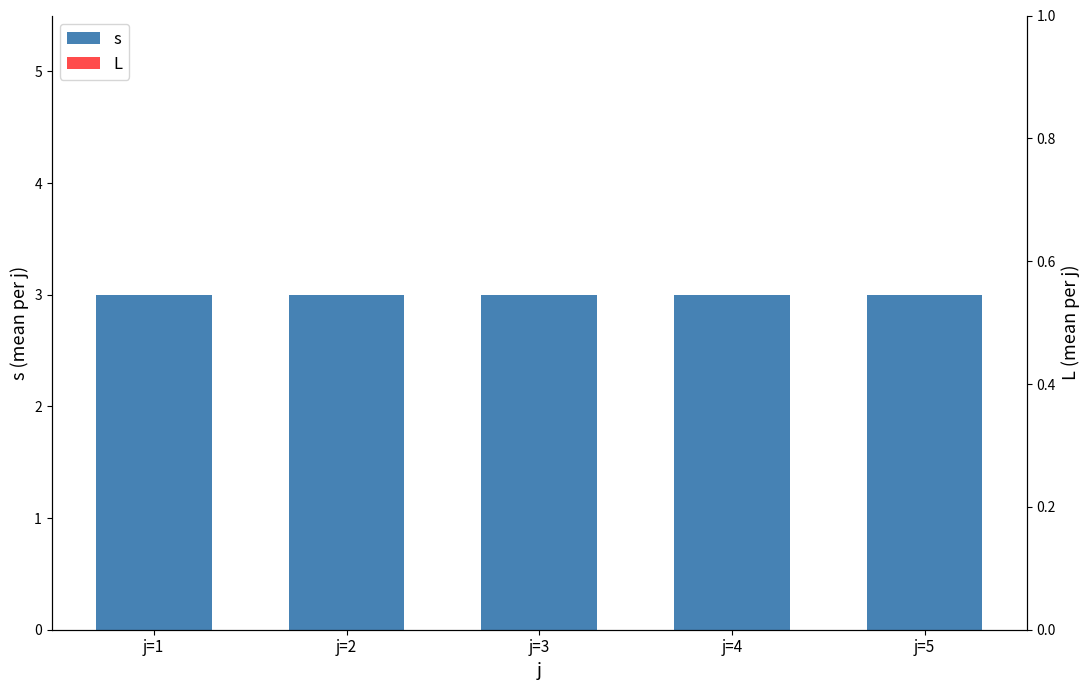

What is the sum of all s values?

15